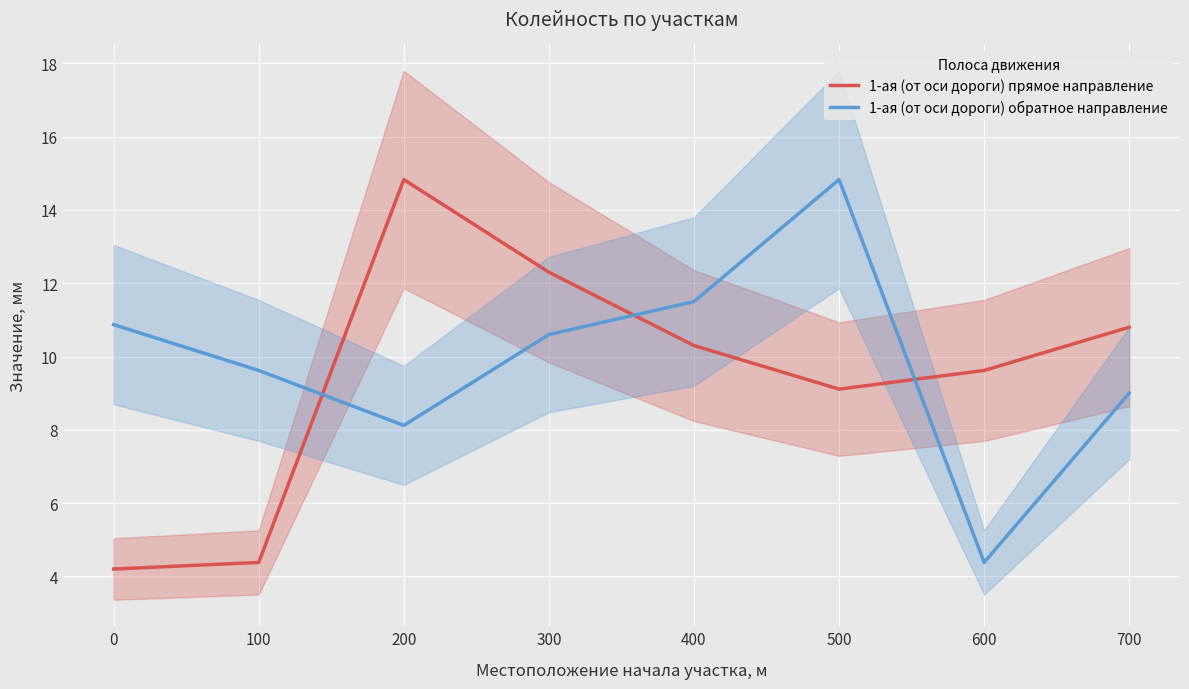

How many intersections are there between 1-ая (от оси дороги) обратное направление and 1-ая (от оси дороги) прямое направление?

3